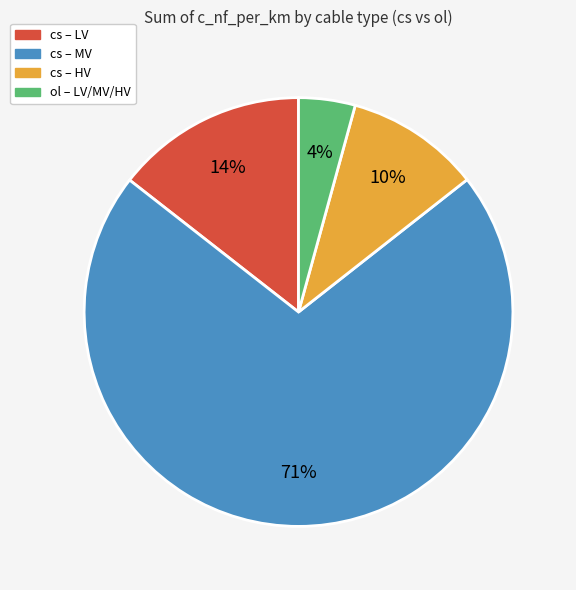

Count the number of slices in the pie.

4